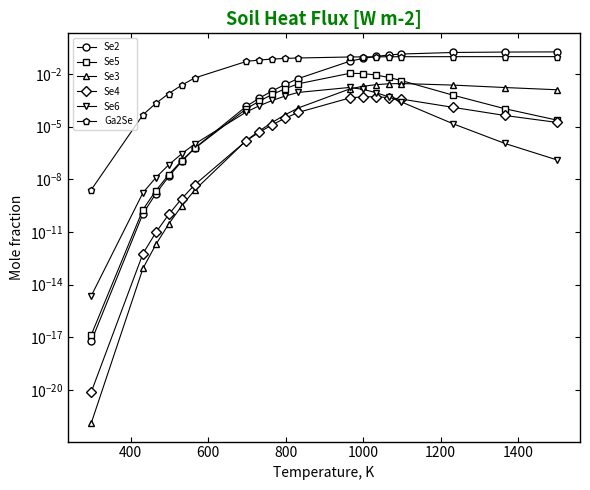

True or false: Se3 and Se2 intersect in this chart.

False